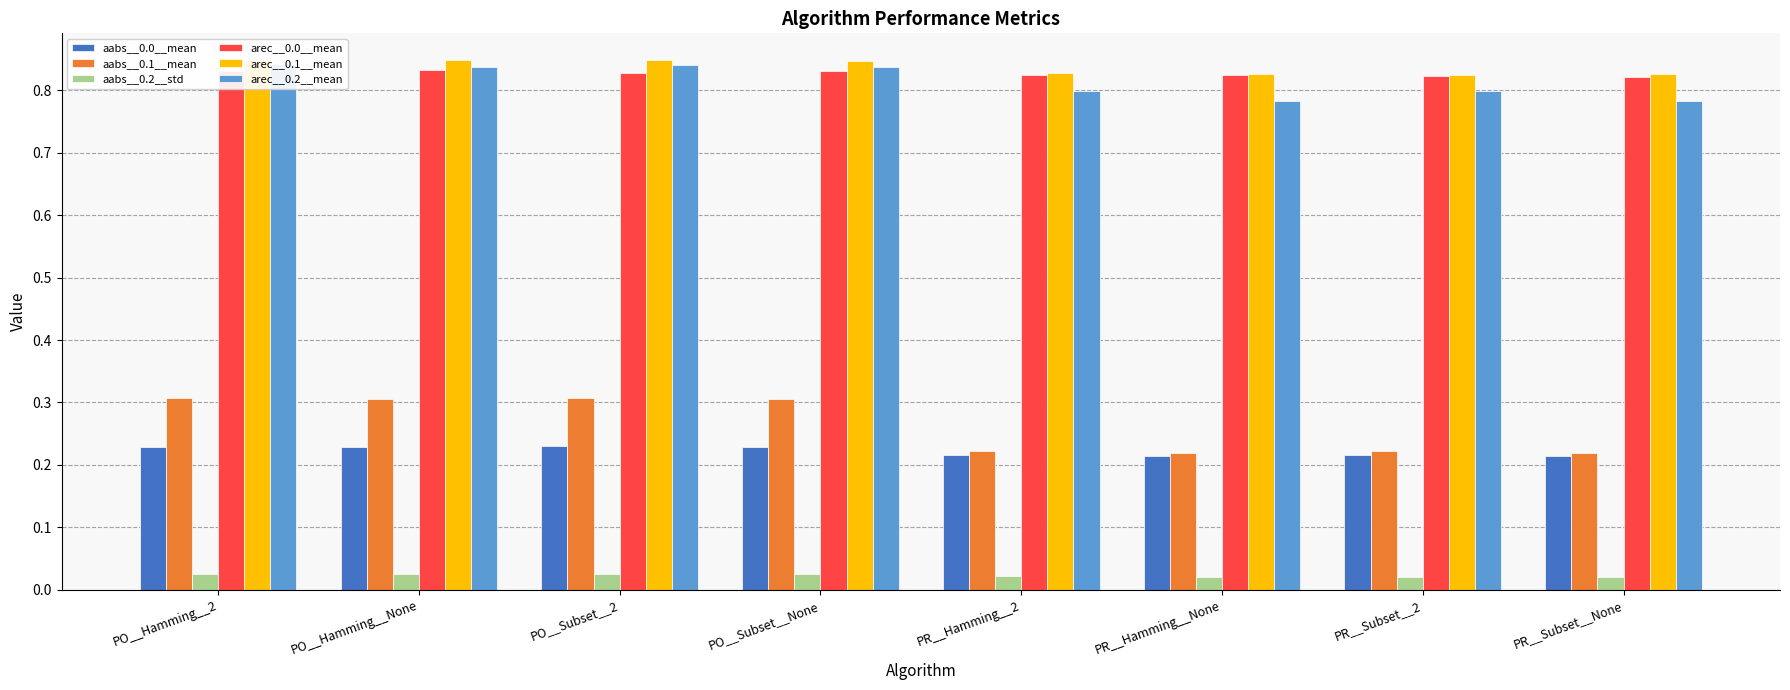

Which category has the lowest value in the aabs__0.0__mean series?

PR__Subset__None